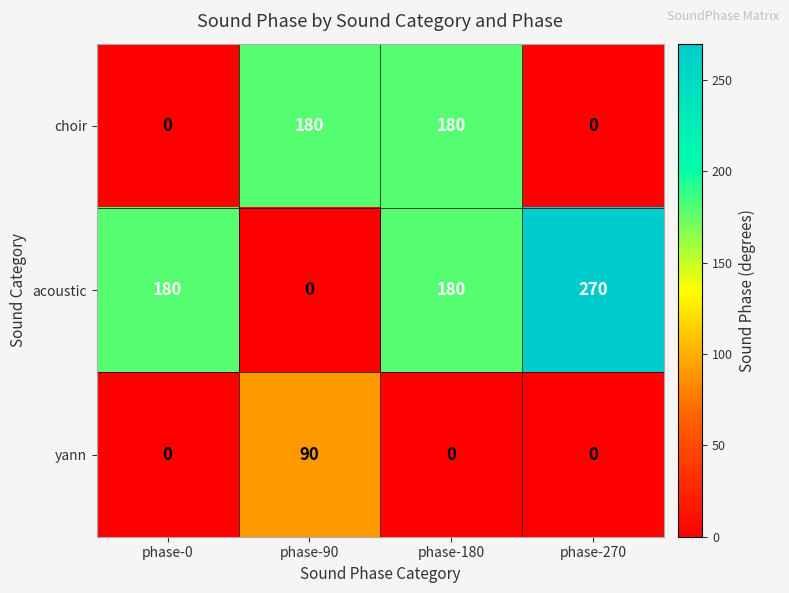

Rank the series by their average value, from lowest to highest.

yann, choir, acoustic